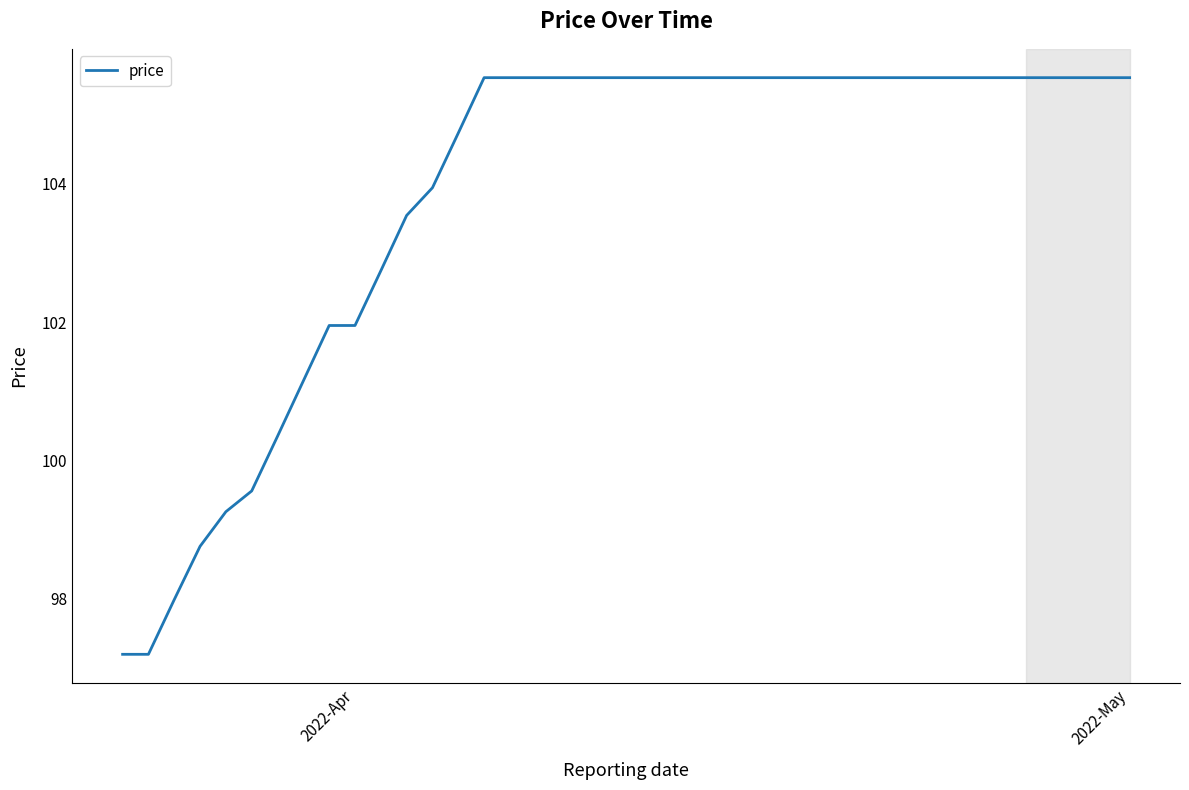

What is the difference between the maximum and minimum values?

8.3